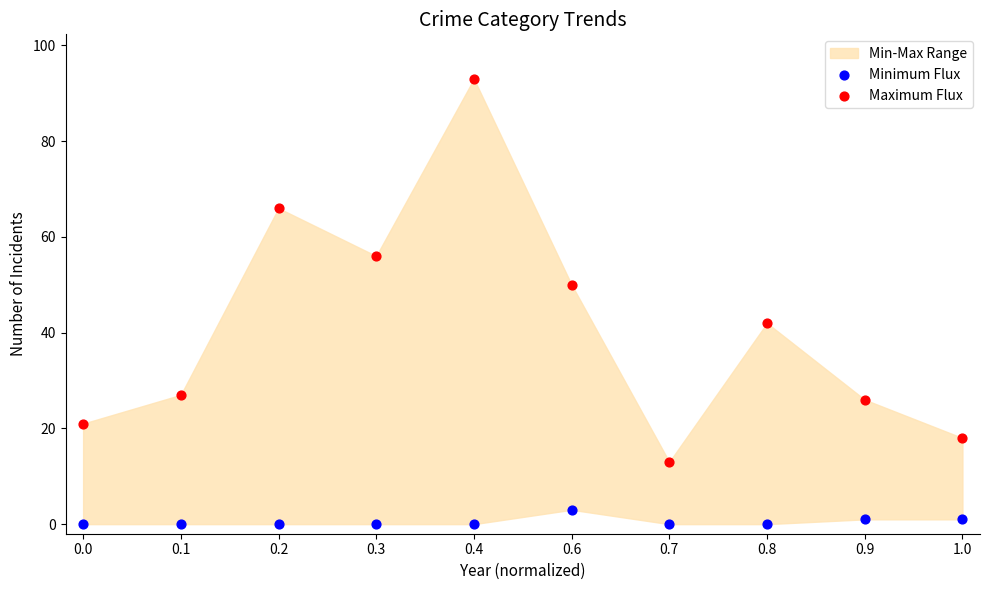

Which series contains the lowest Y value?

Minimum Flux